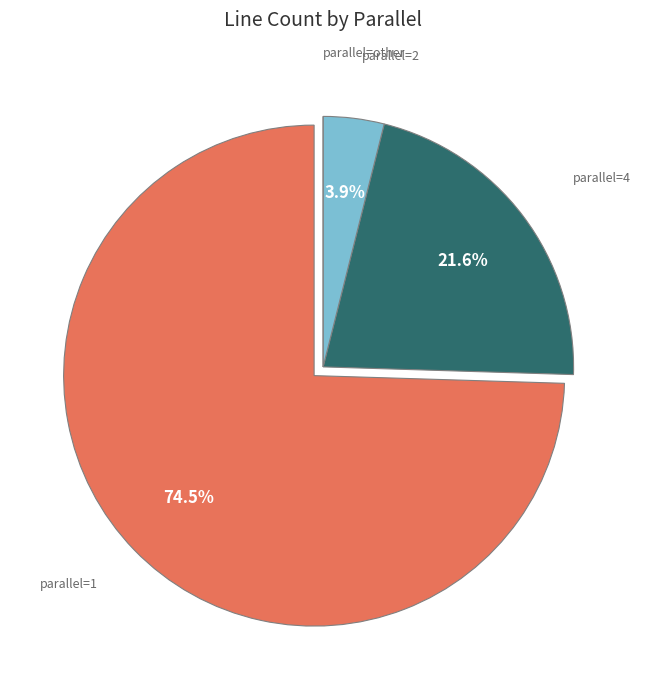

Does any single category account for the majority?

Yes